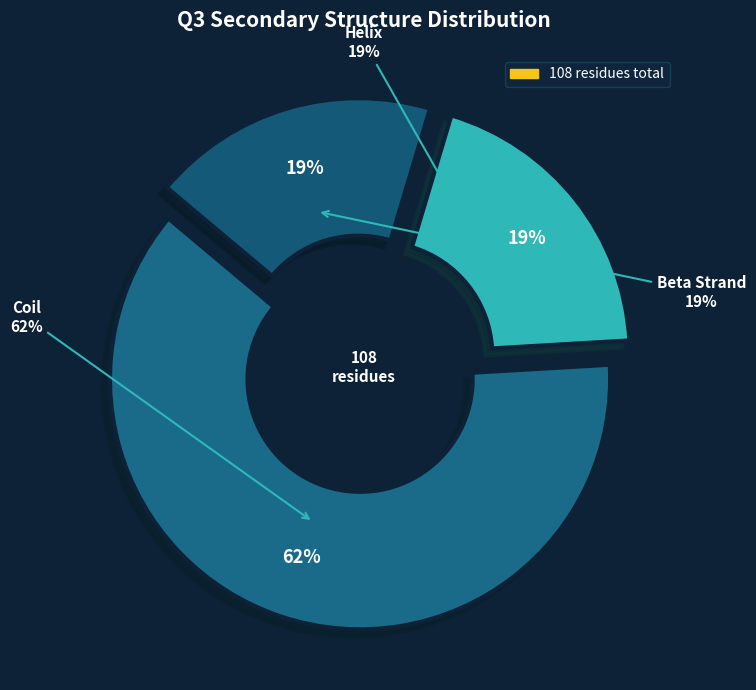

What percentage is the H slice, to the nearest percent?

19%